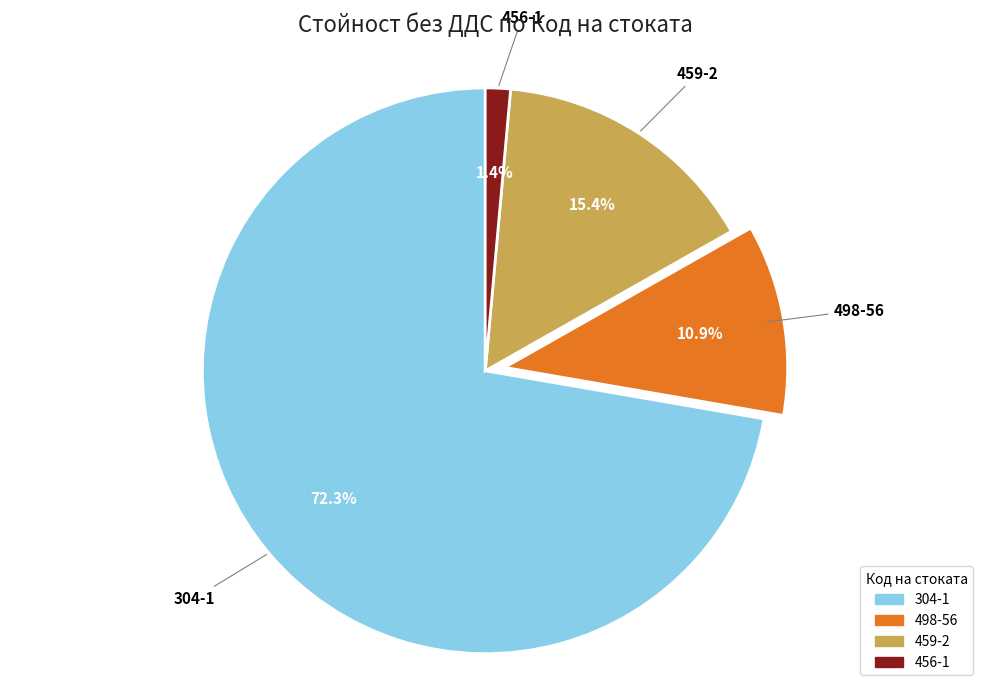

Which slice is the largest?

304-1